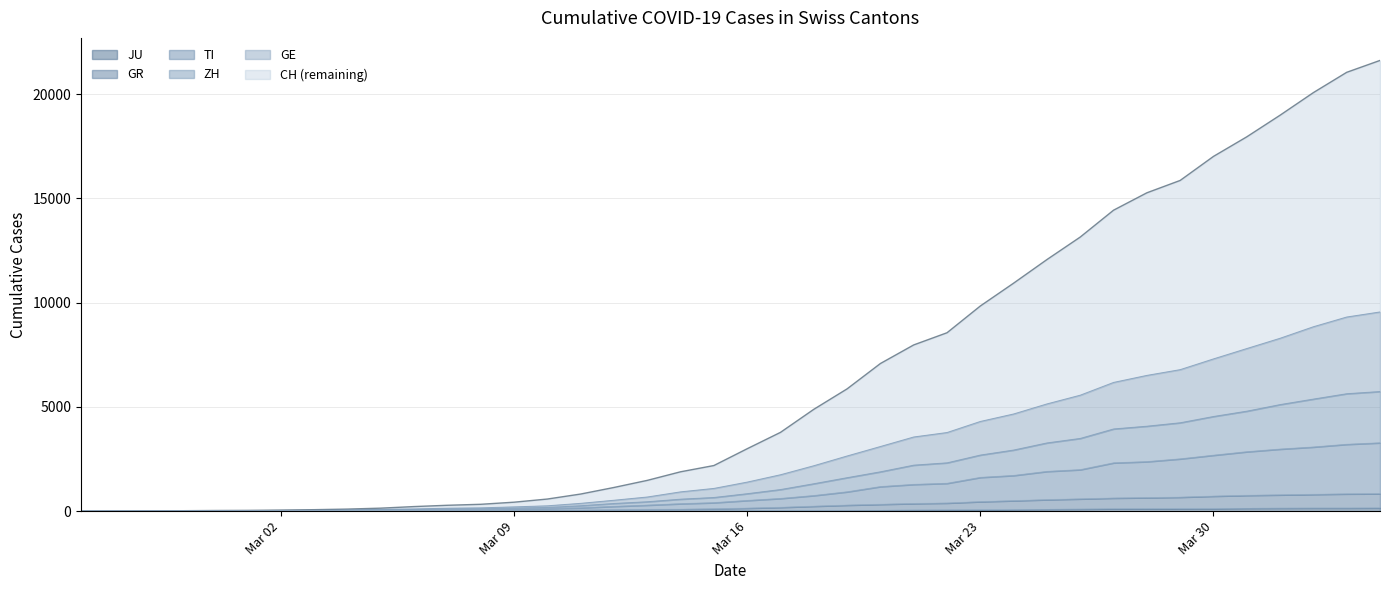

Does the chart display data point markers on the line(s)?

No